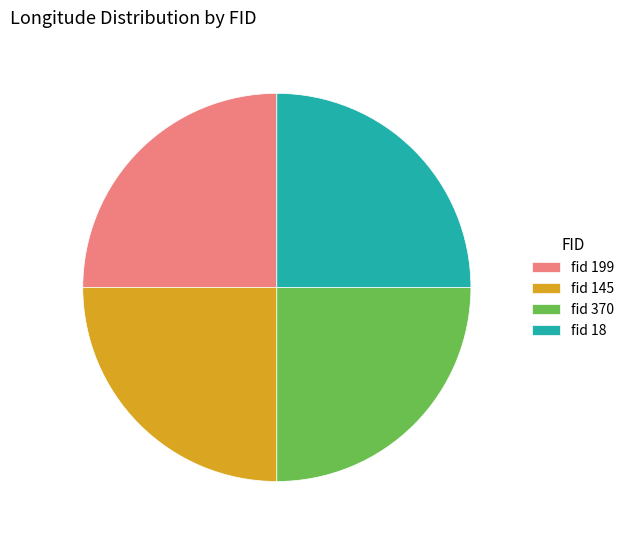

Does fid 370 account for over 50% of the chart?

No